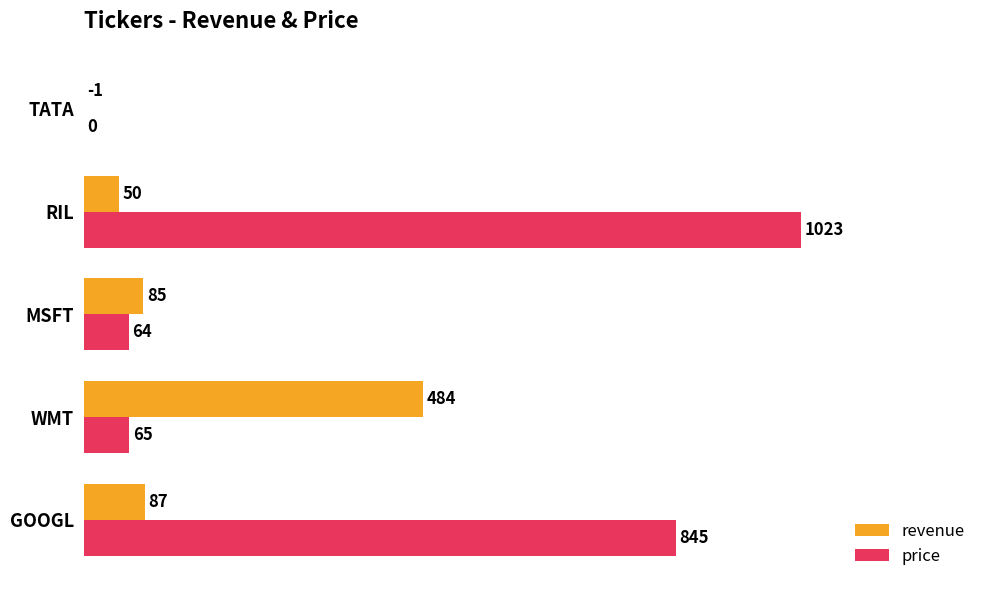

At which category is the sum across all series the highest?

RIL